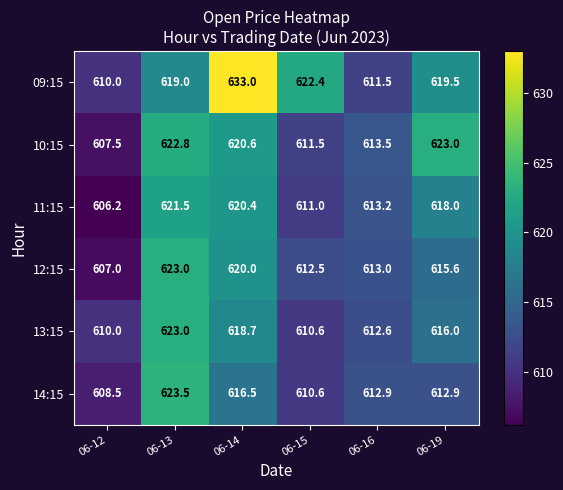

At which label is 11:15 closest to 613?

06-16